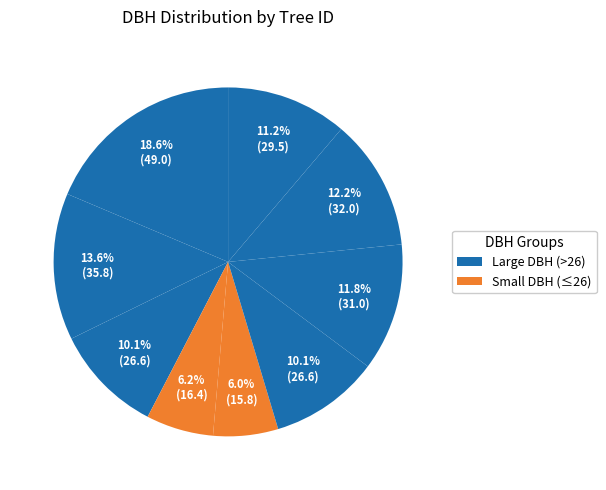

How many slices are in this pie chart?

9